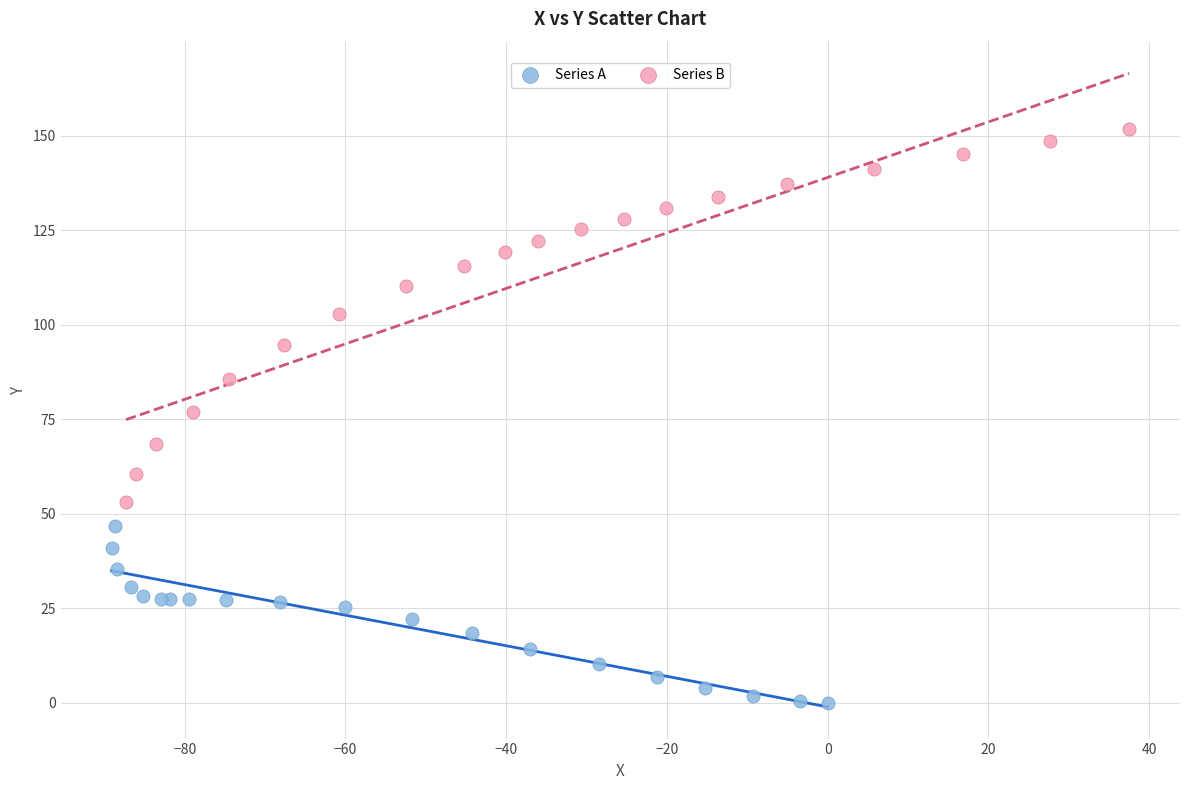

Which series contains the highest Y value?

Series B